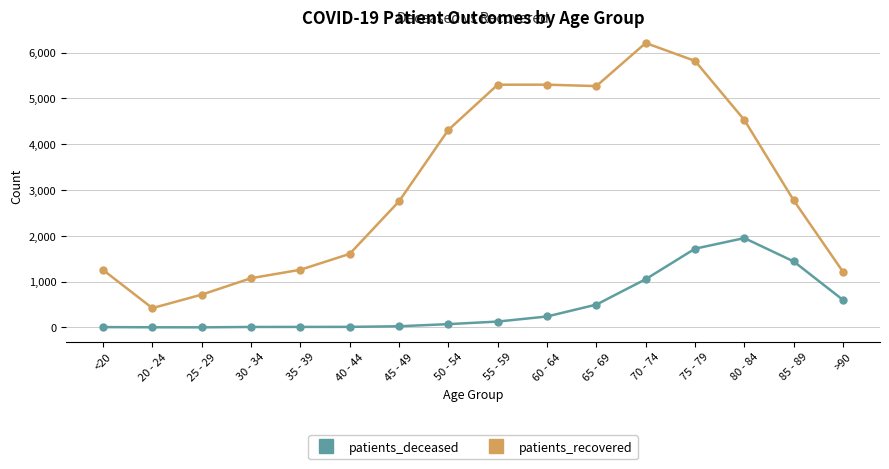

True or false: patients_deceased and patients_recovered cross at least once.

False